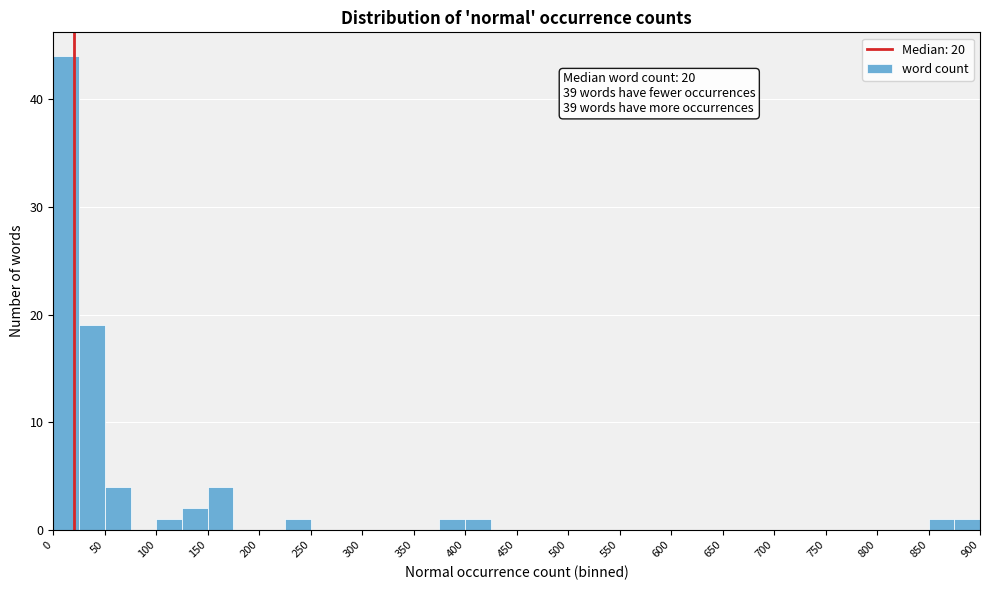

Over which range of the x-axis is the bar tallest?

0 to 25